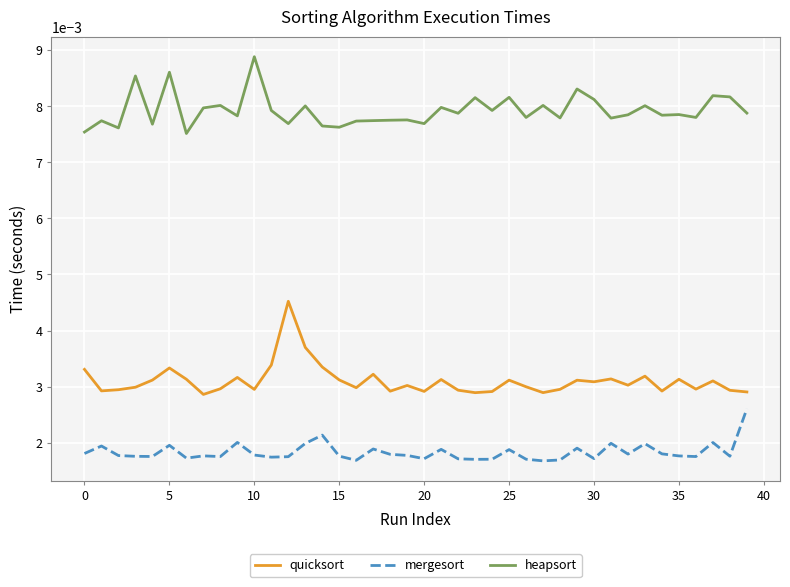

Which series has the largest total across all categories?

heapsort